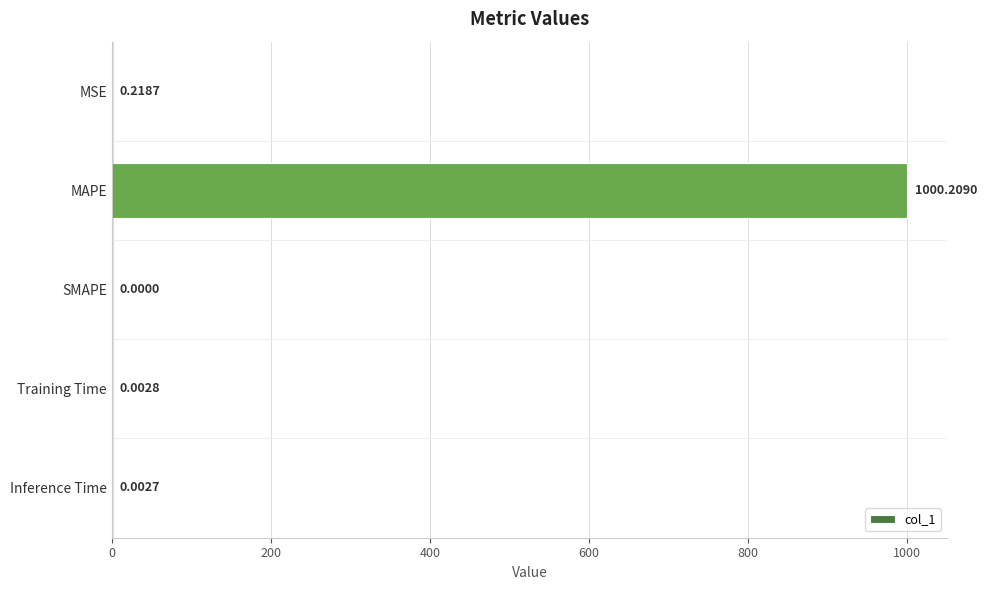

Which category has the highest value across all series?

MAPE